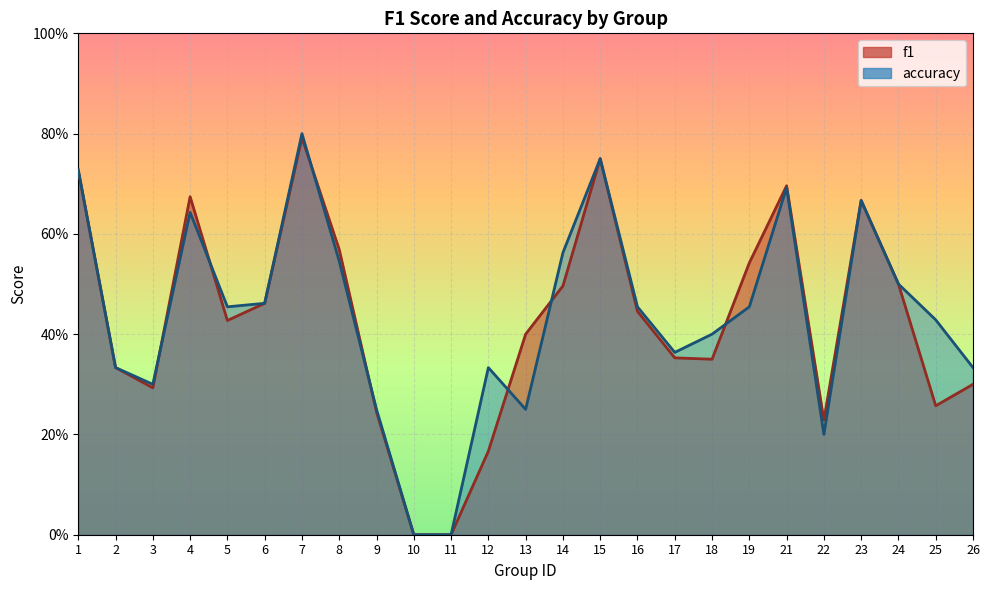

Reading left to right, list all the values displayed in this chart.

f1: 0.7	0.3	0.3	0.7	0.4	0.5	0.8	0.6	0.2	0.0	0.0	0.2	0.4	0.5	0.8	0.4	0.4	0.3	0.5	0.7	0.2	0.7	0.5	0.3	0.3
accuracy: 0.7	0.3	0.3	0.6	0.5	0.5	0.8	0.5	0.2	0.0	0.0	0.3	0.2	0.6	0.8	0.5	0.4	0.4	0.5	0.7	0.2	0.7	0.5	0.4	0.3